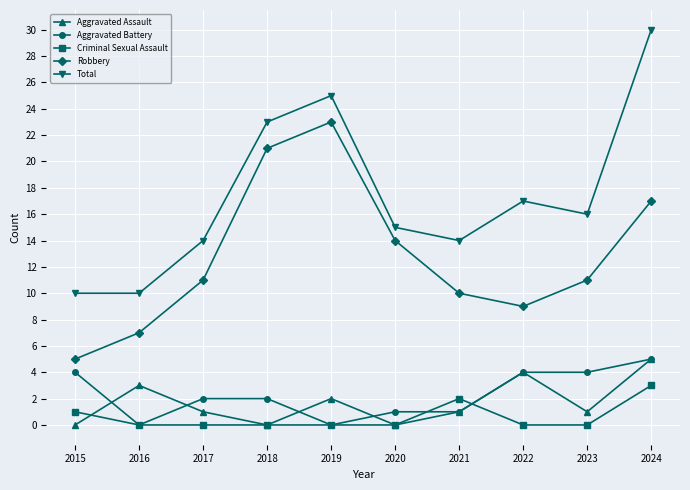

Which series has the largest total across all categories?

Total